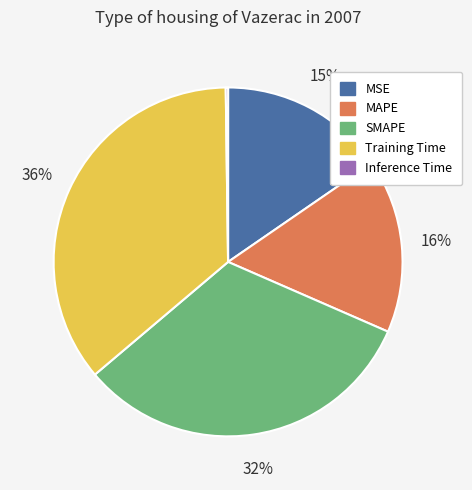

To the nearest percent, what is the difference between the largest and smallest slice percentages?

36%